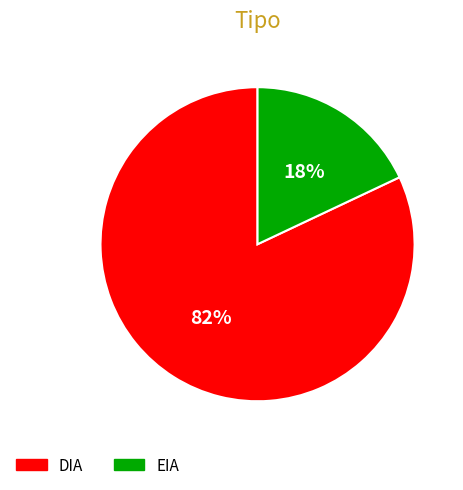

Rank the categories by value from highest to lowest.

DIA, EIA